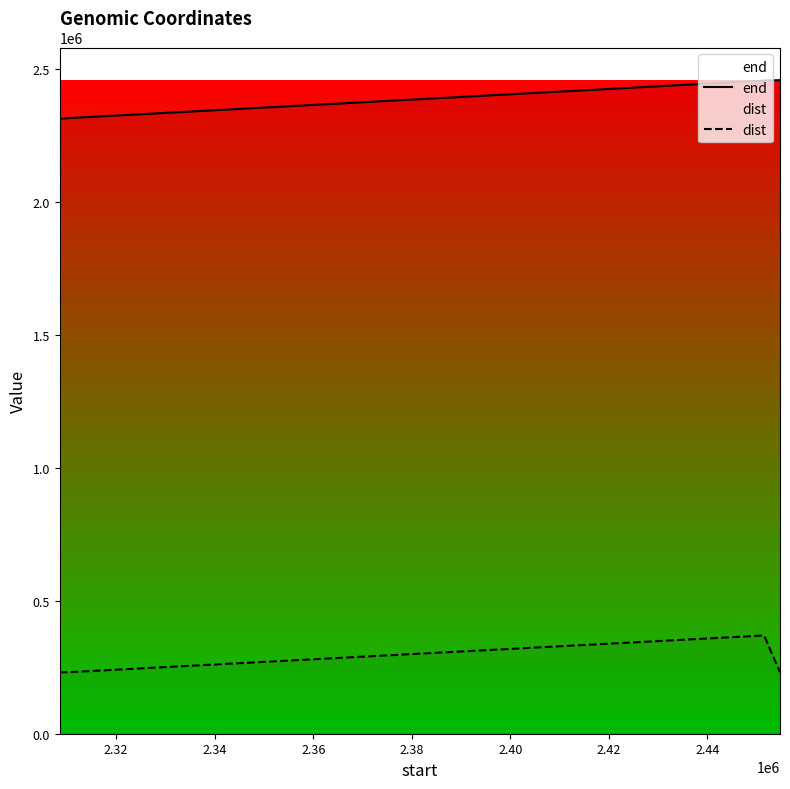

What are all the series names shown in the legend?

end, dist